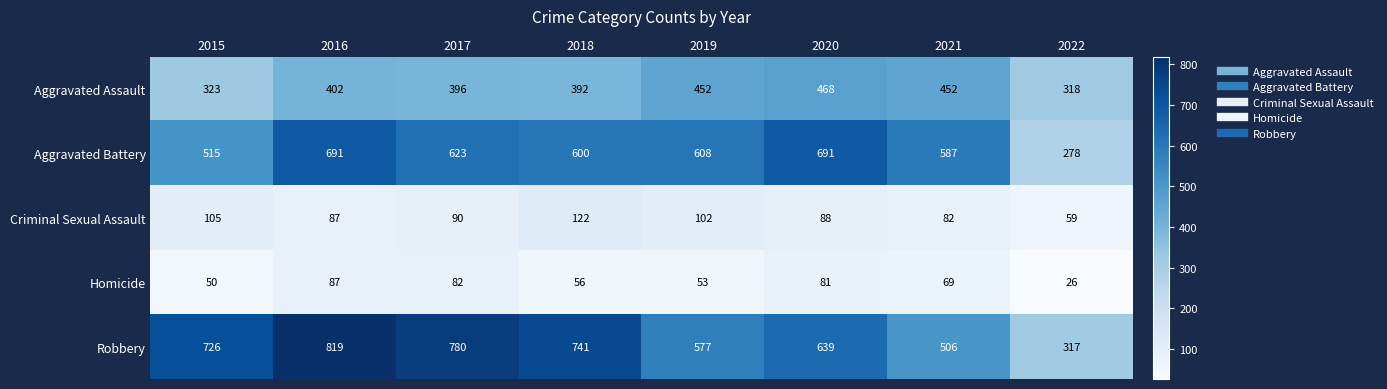

What is the difference between the highest and lowest values at 2016?

732